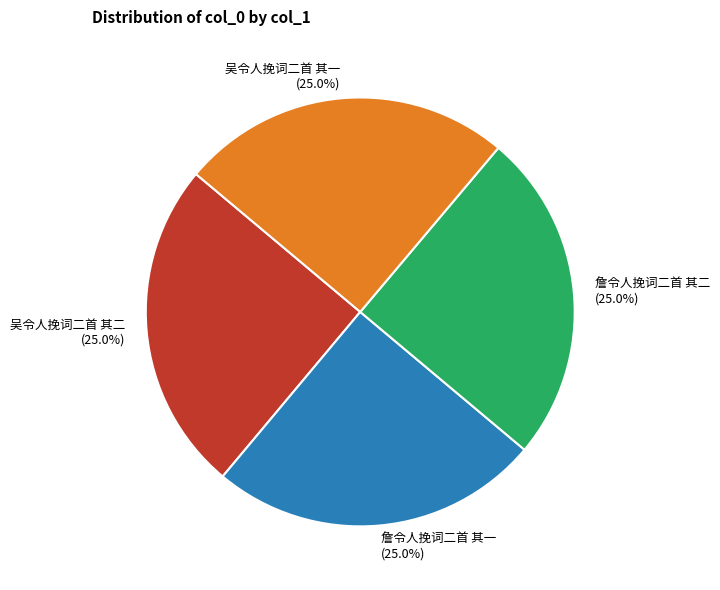

Is there a majority slice in this chart?

No